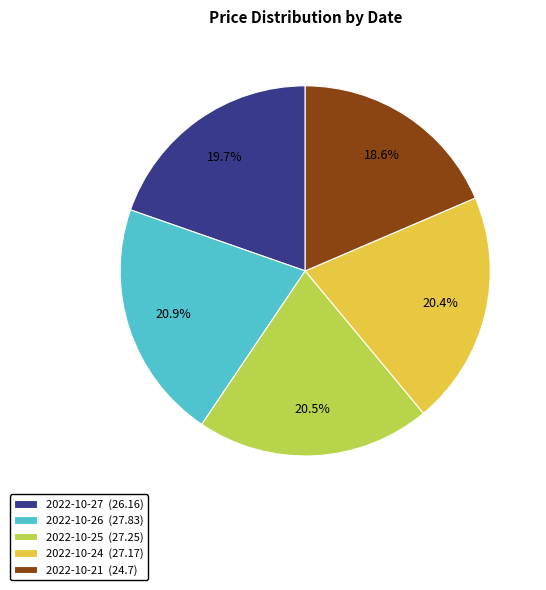

How many slices are in this pie chart?

5